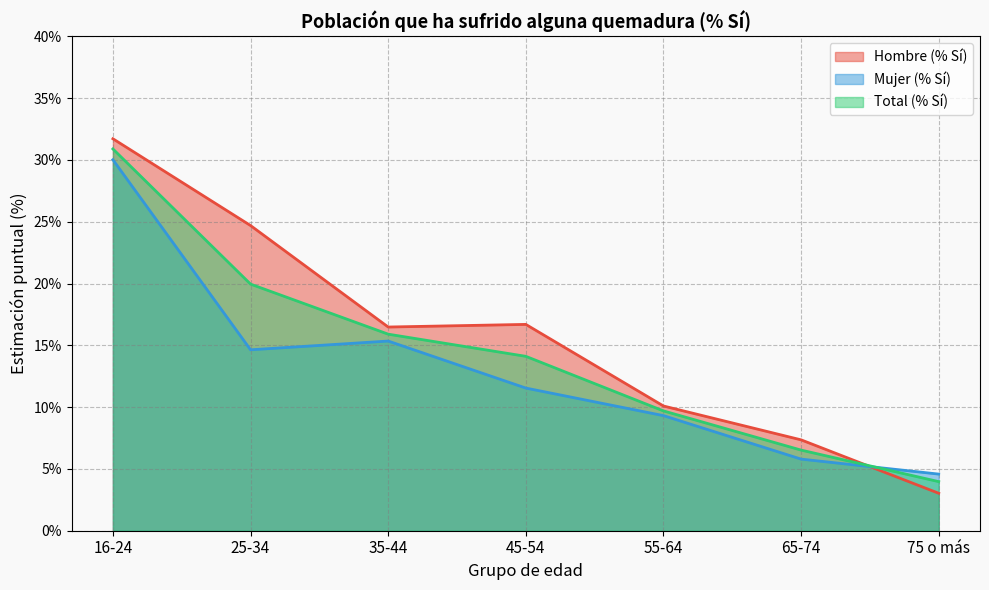

What is the value of the Mujer (% Sí) point at the 4th from the left?

11.5